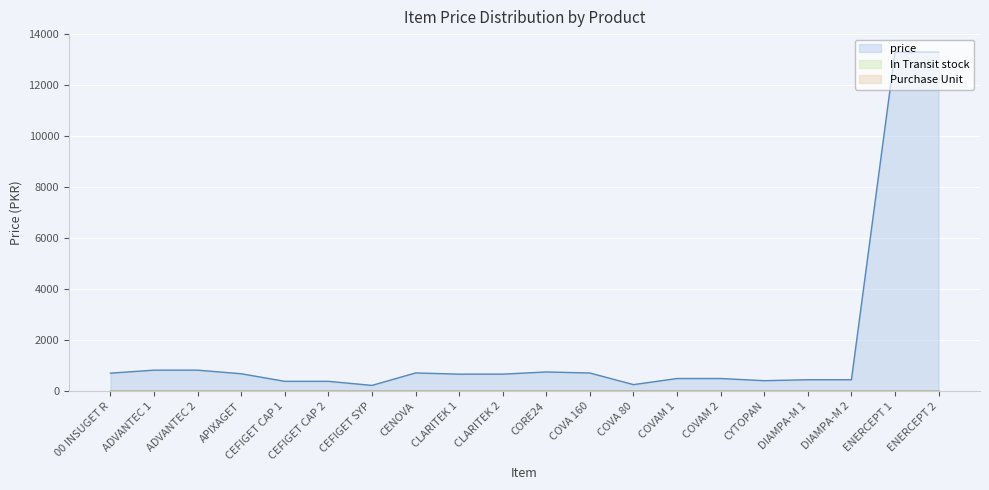

True or false: price and Purchase Unit cross at least once.

False